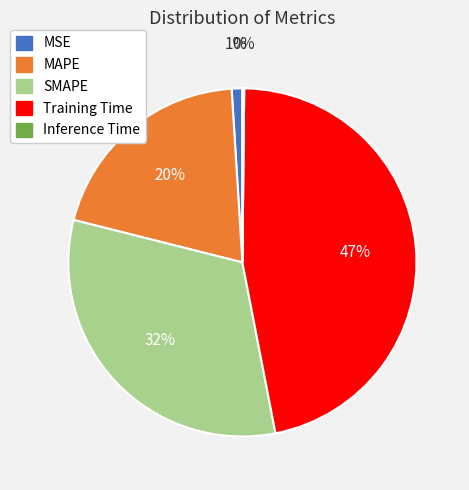

Does any single category account for the majority?

No